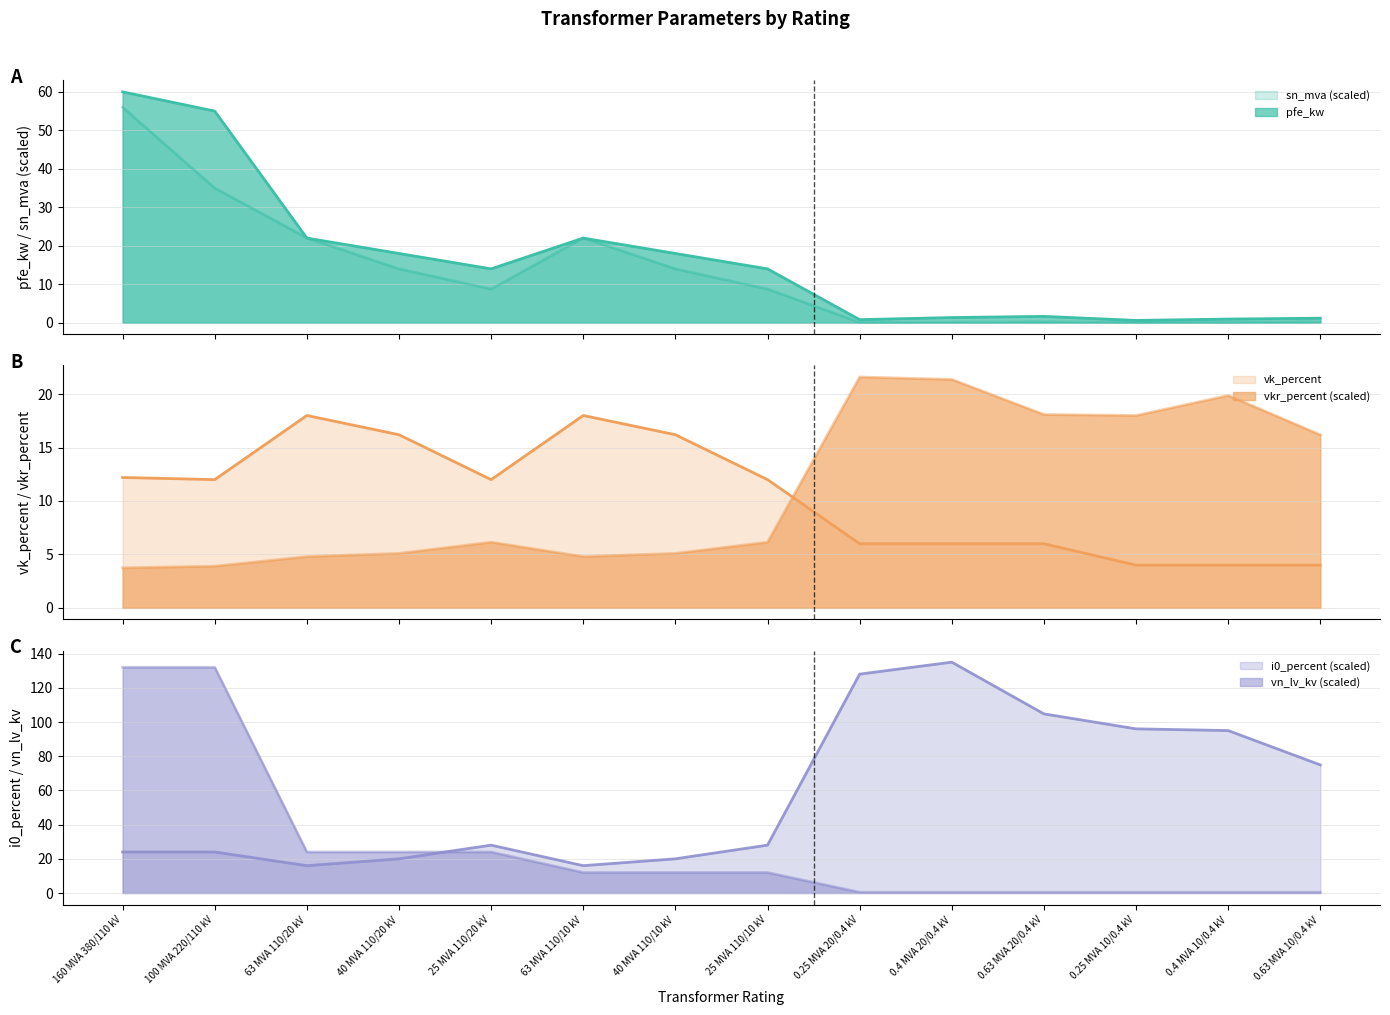

True or false: i0_percent and vkr_percent cross at least once.

False